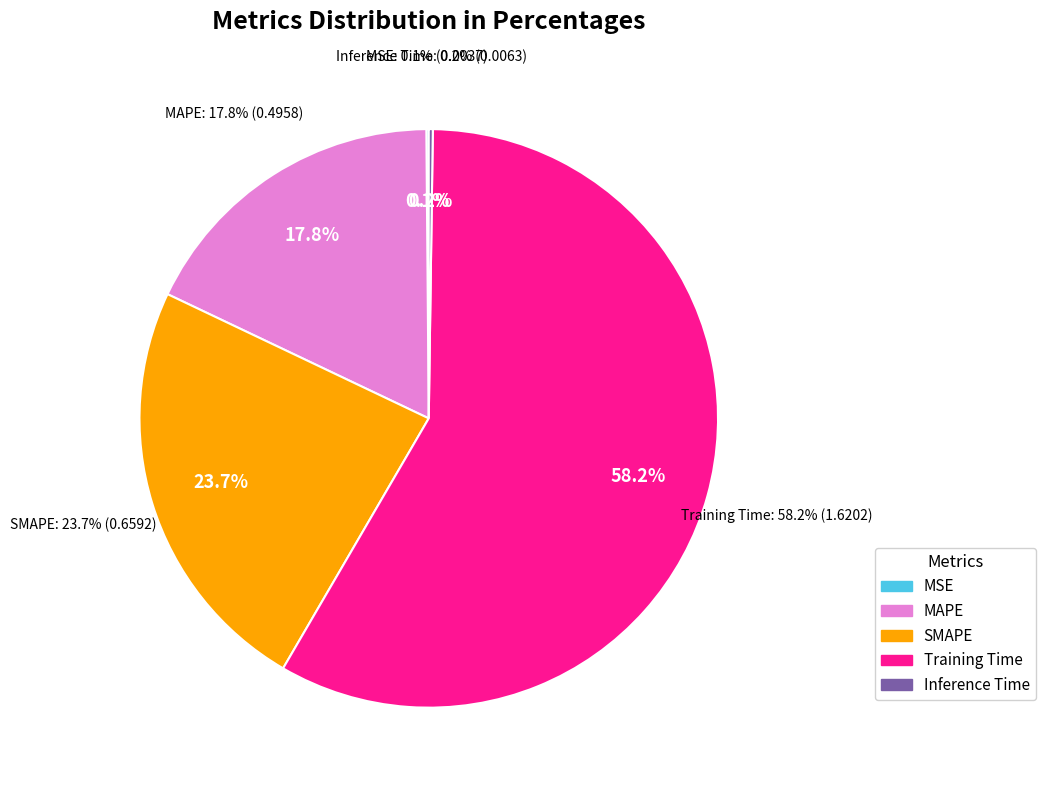

What is the change in value from MSE to Training Time?

+1.6